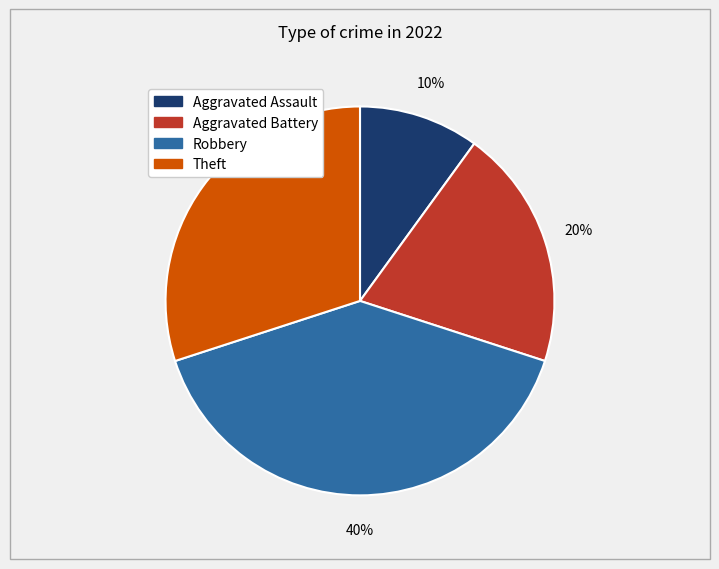

True or false: Robbery accounts for 40% of the total.

True